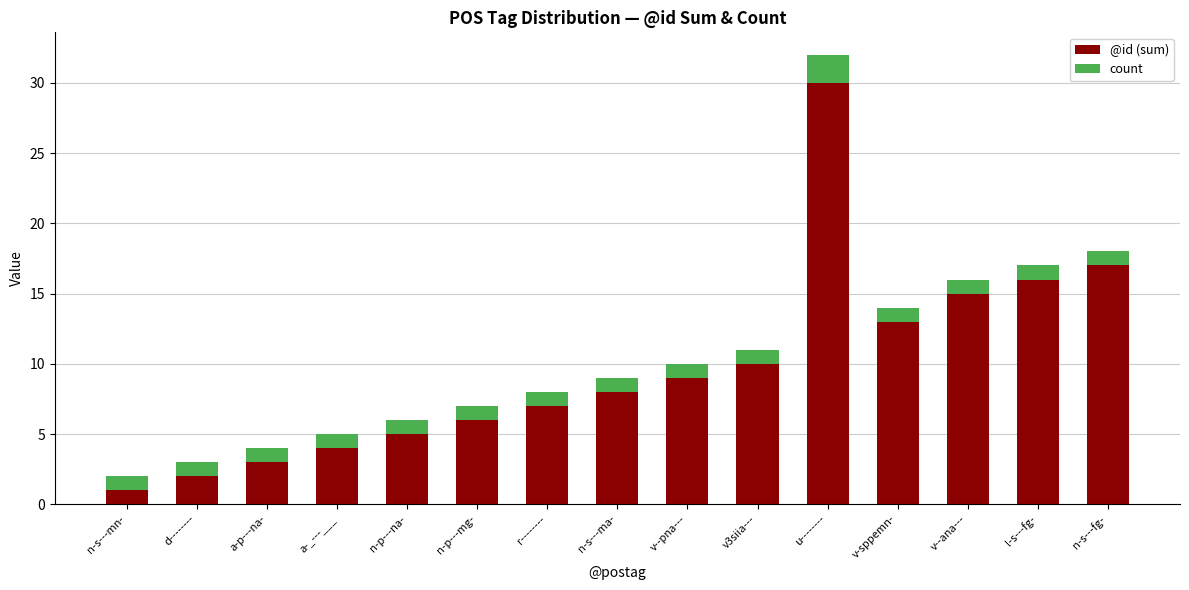

List the labels in order of @id (sum) value, largest first.

u--------, n-s---fg-, l-s---fg-, v--ana---, v-sppemn-, v3siia---, v--pna---, n-s---ma-, r--------, n-p---mg-, n-p---na-, a-_---___, a-p---na-, d--------, n-s---mn-